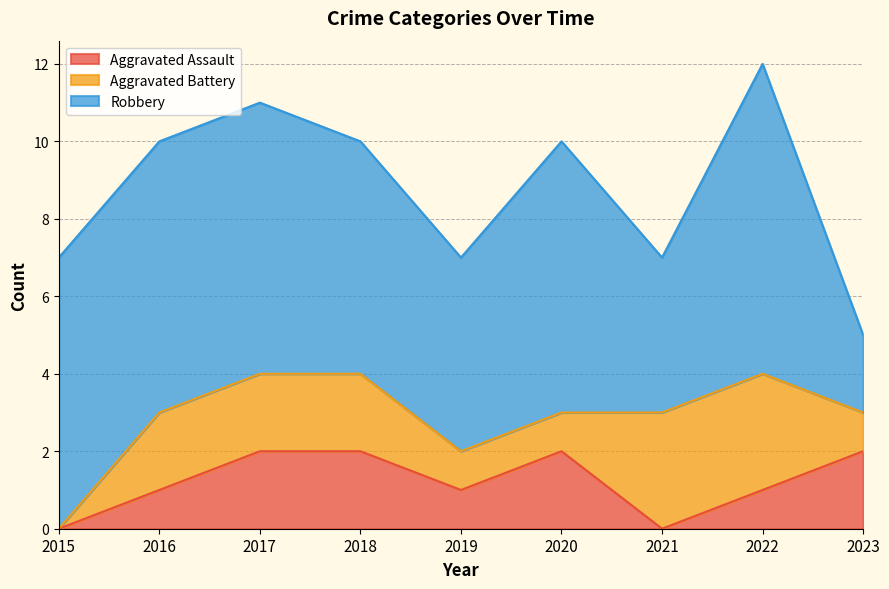

True or false: Aggravated Assault and Aggravated Battery cross at least once.

True